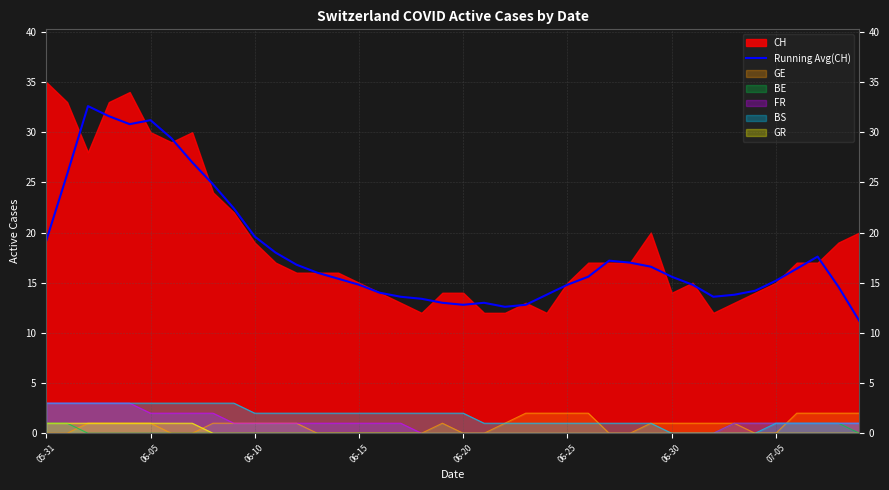

True or false: Running Avg(CH) and GR cross at least once.

False